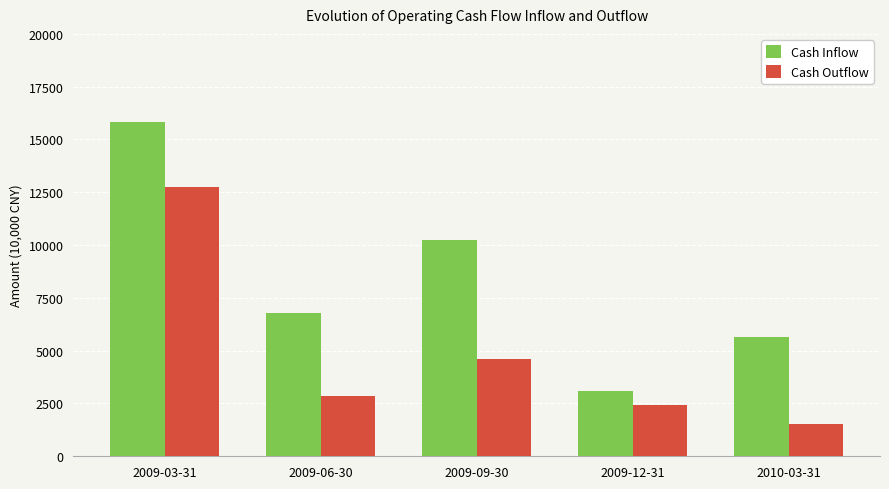

What is the maximum value shown in the chart?

15818